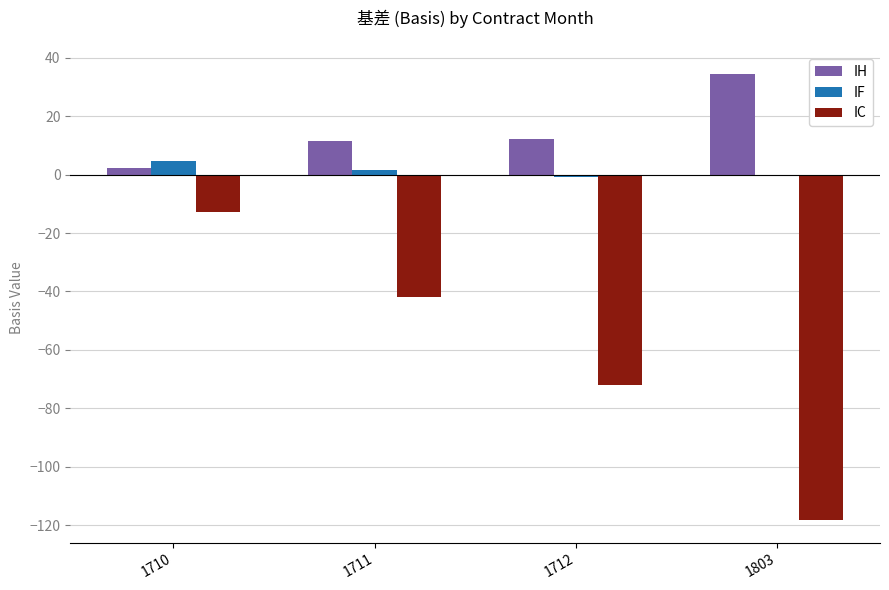

Which series has the largest total across all categories?

IH